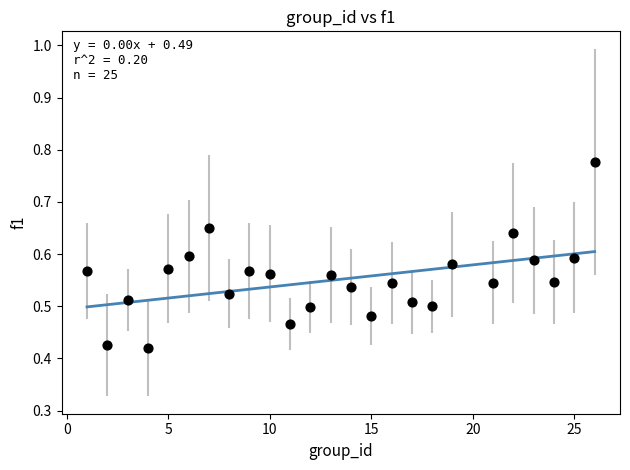

What is the range of X values (max minus min)?

25.0